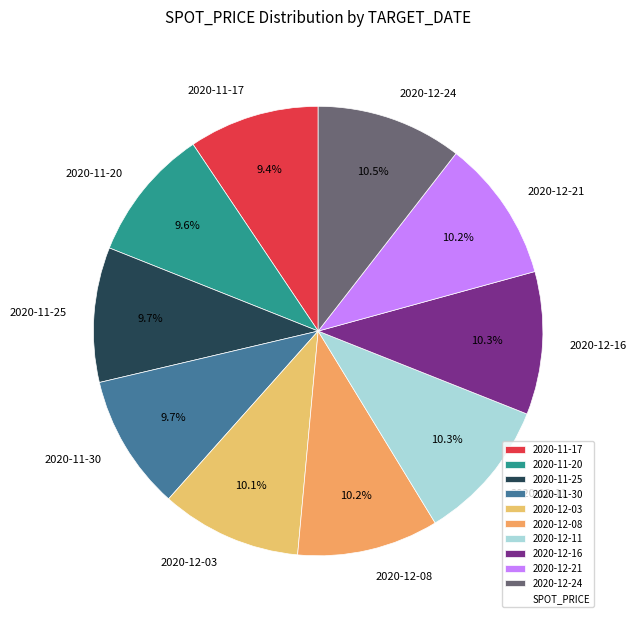

How many segments does this pie chart have?

10